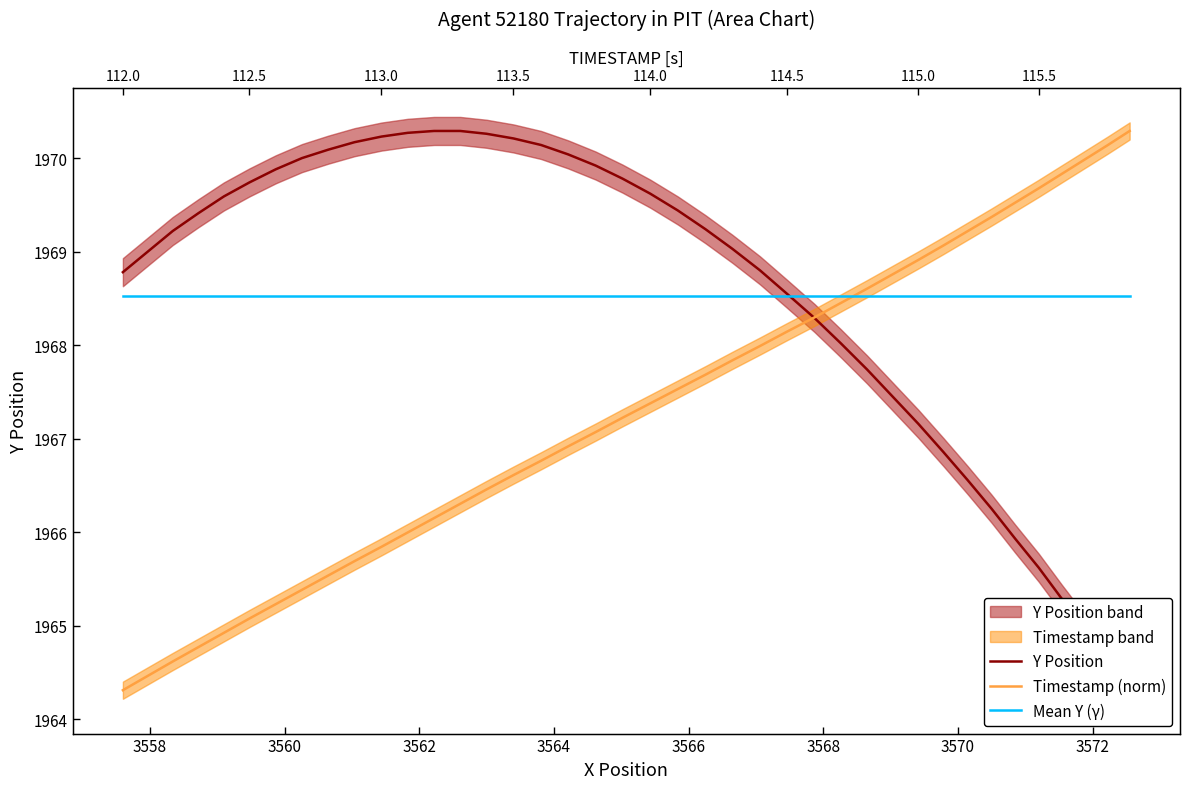

Reading left to right, transcribe all the data shown in this chart.

Y Position: 1968.8	1969.0	1969.2	1969.4	1969.6	1969.7	1969.9	1970.0	1970.1	1970.2	1970.2	1970.3	1970.3	1970.3	1970.3	1970.2	1970.1	1970.0	1969.9	1969.8	1969.6	1969.4	1969.2	1969.0	1968.8	1968.5	1968.3	1968.0	1967.7	1967.5	1967.2	1966.9	1966.6	1966.2	1965.9	1965.6	1965.3	1965.0	1964.6	1964.3
Timestamp (norm): 1964.3	1964.5	1964.6	1964.8	1964.9	1965.1	1965.2	1965.4	1965.5	1965.7	1965.8	1966.0	1966.1	1966.3	1966.5	1966.6	1966.8	1966.9	1967.1	1967.2	1967.4	1967.5	1967.7	1967.8	1968.0	1968.1	1968.3	1968.5	1968.6	1968.8	1968.9	1969.1	1969.2	1969.4	1969.5	1969.7	1969.8	1970.0	1970.1	1970.3
Mean Y (γ): 1968.5	1968.5	1968.5	1968.5	1968.5	1968.5	1968.5	1968.5	1968.5	1968.5	1968.5	1968.5	1968.5	1968.5	1968.5	1968.5	1968.5	1968.5	1968.5	1968.5	1968.5	1968.5	1968.5	1968.5	1968.5	1968.5	1968.5	1968.5	1968.5	1968.5	1968.5	1968.5	1968.5	1968.5	1968.5	1968.5	1968.5	1968.5	1968.5	1968.5